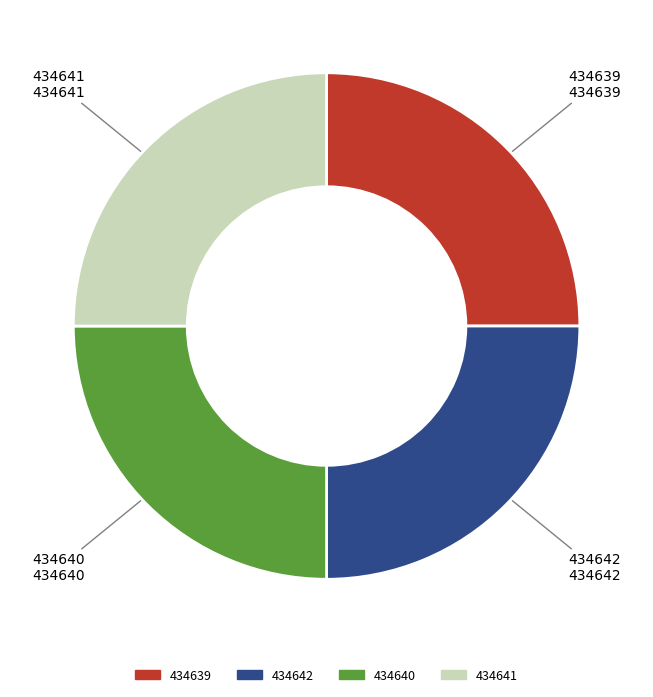

How many segments does this pie chart have?

4